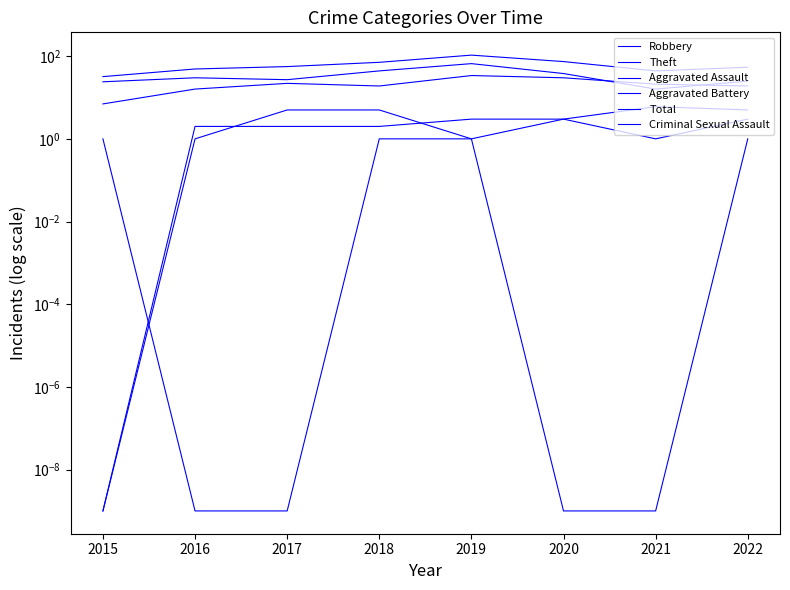

True or false: Theft and Aggravated Assault cross at least once.

False